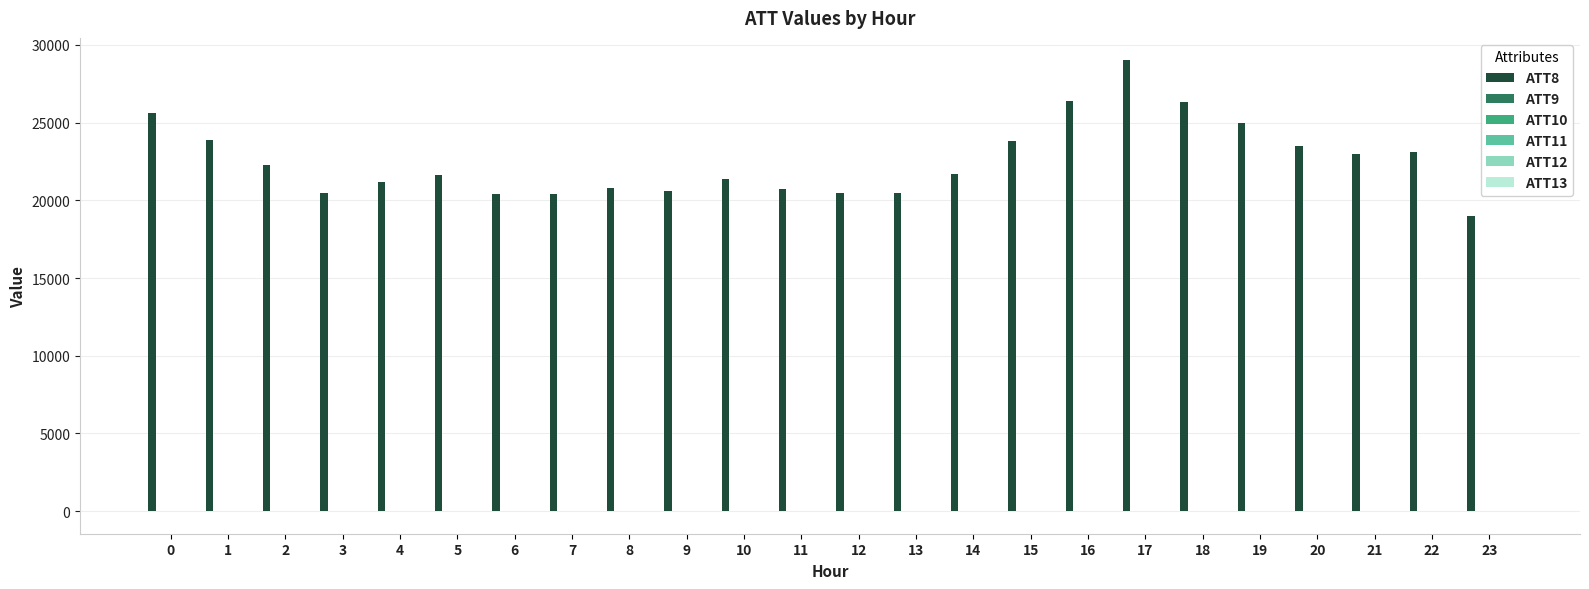

Which series has the largest total across all categories?

ATT8